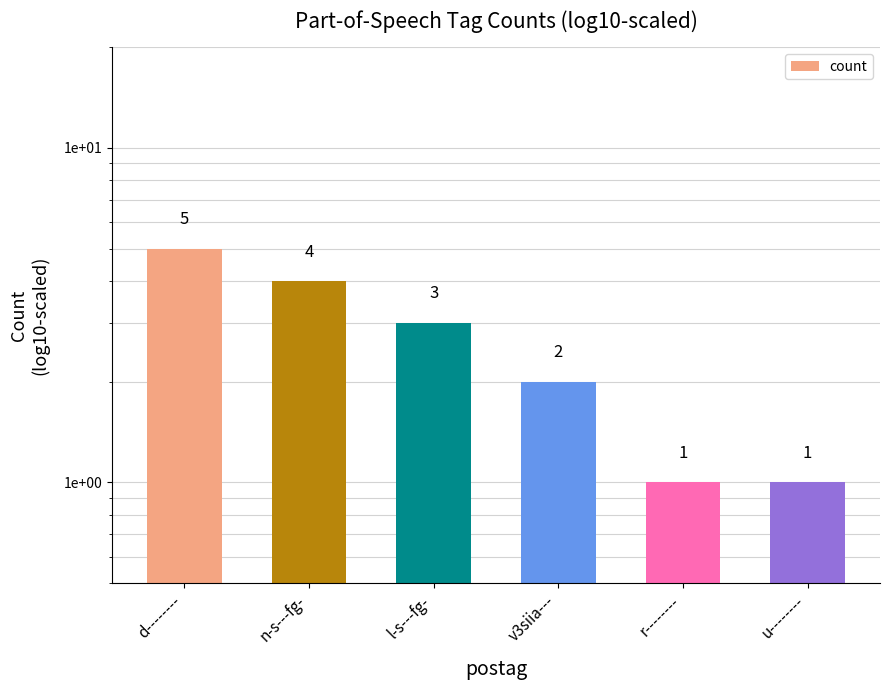

Reading right to left, list all the values displayed in this chart.

u--------=1	r--------=1	v3siia---=2	l-s---fg-=3	n-s---fg-=4	d--------=5